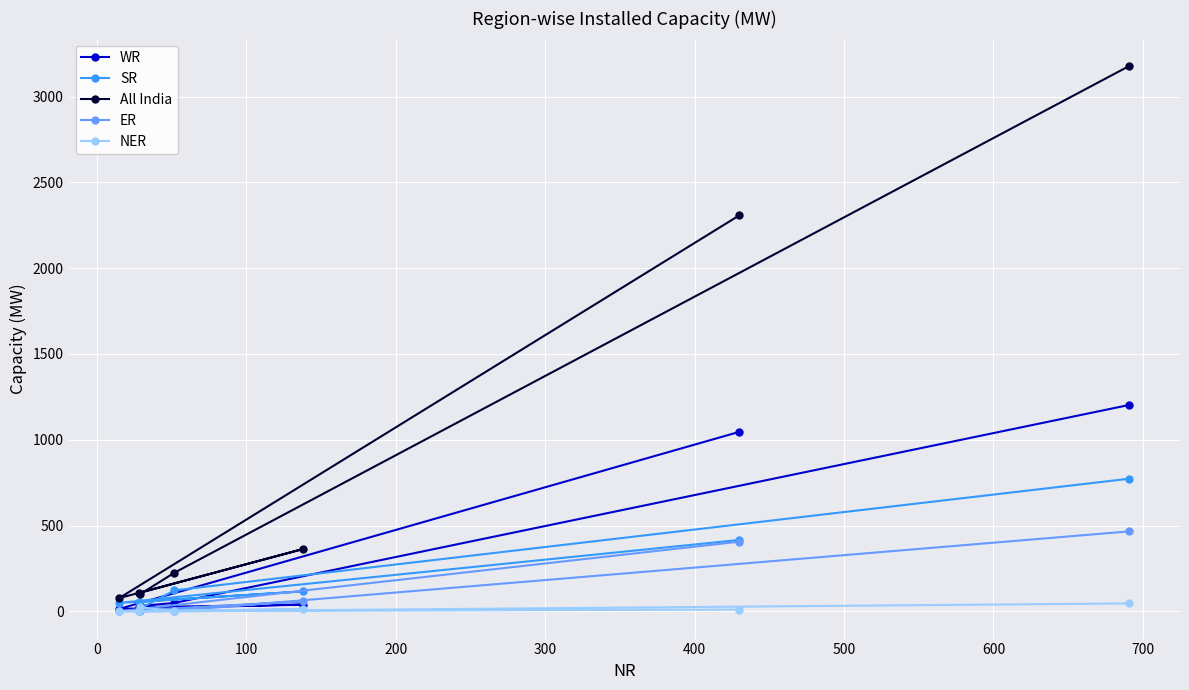

Which series has the largest range (max minus min)?

All India